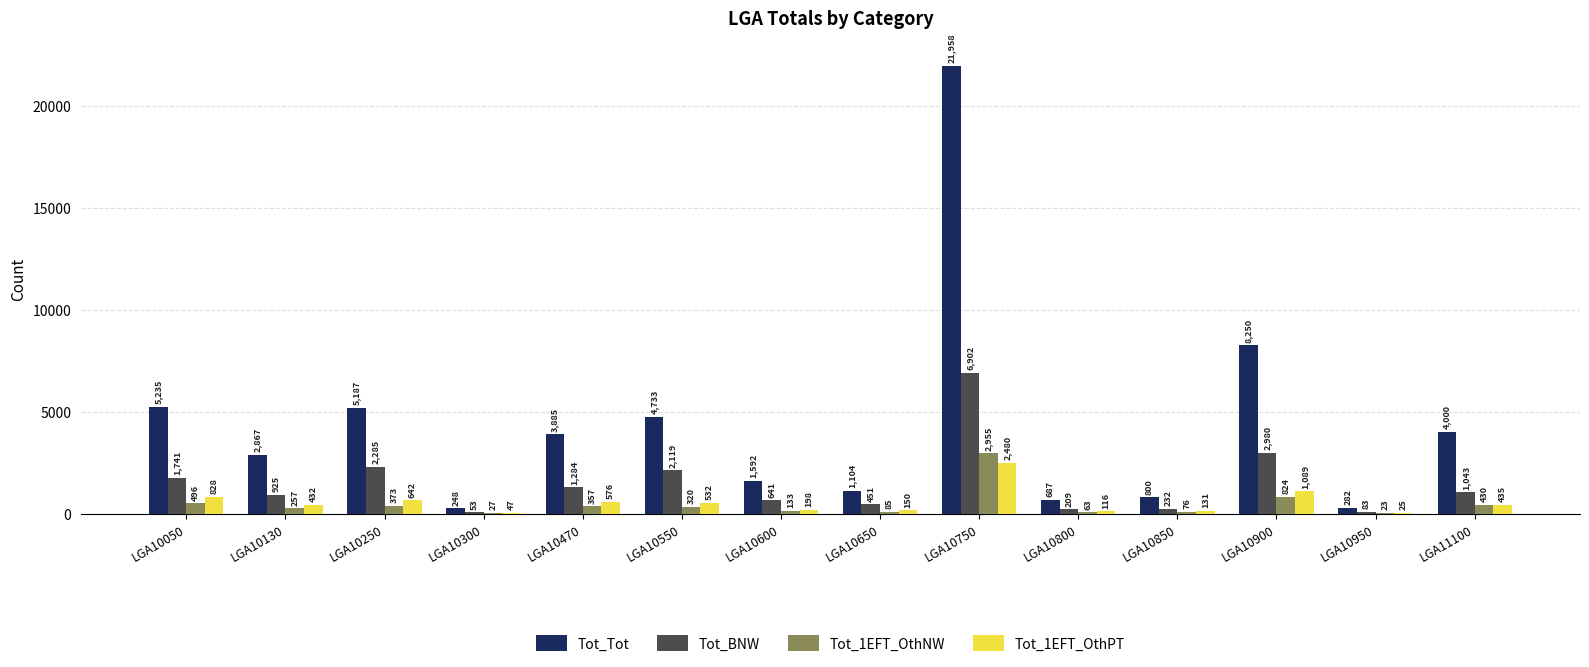

At which label does Tot_1EFT_OthNW first exceed 320?

LGA10050